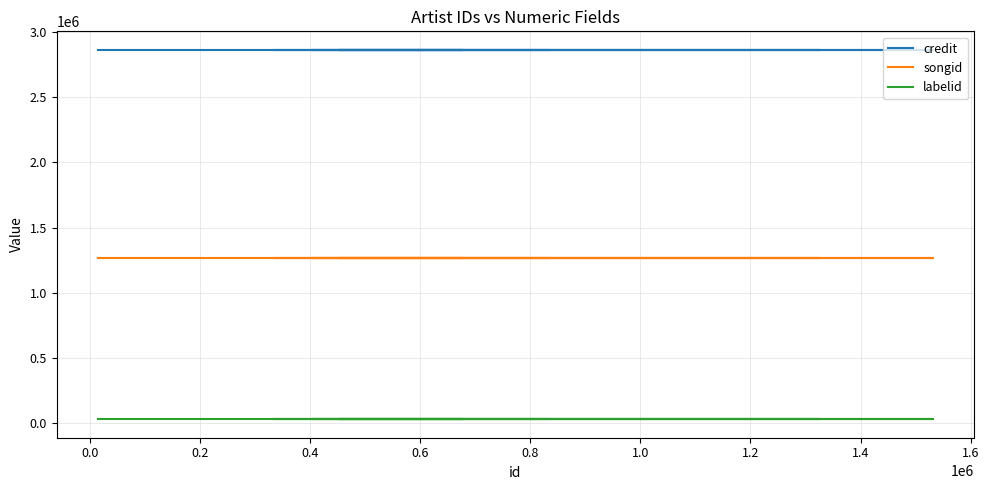

What is the sum of all labelid values?

238200